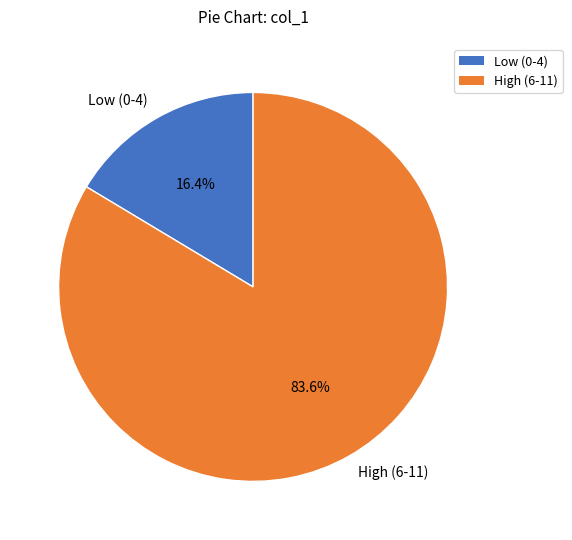

How many segments does this pie chart have?

2